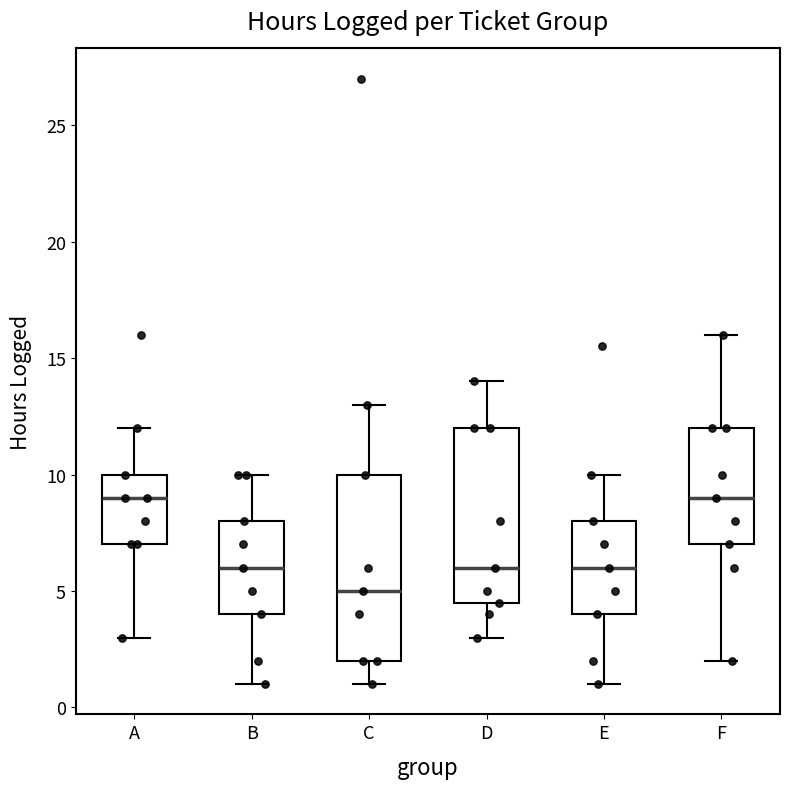

Which box is the tallest, from its lower edge to its upper edge?

C